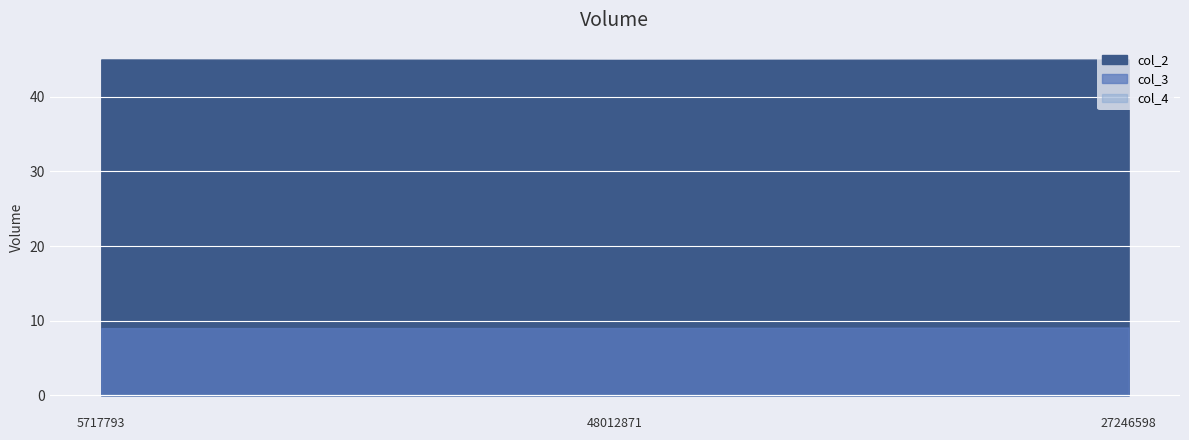

What is the difference between the maximum and minimum values in the col_3 series?

0.1